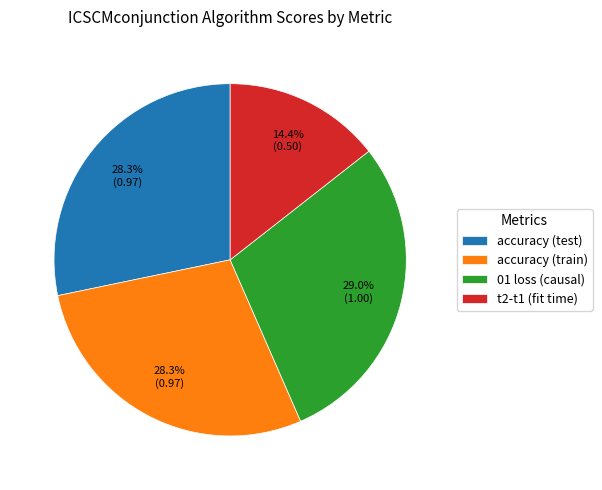

Is there any slice that represents more than half of the pie?

No